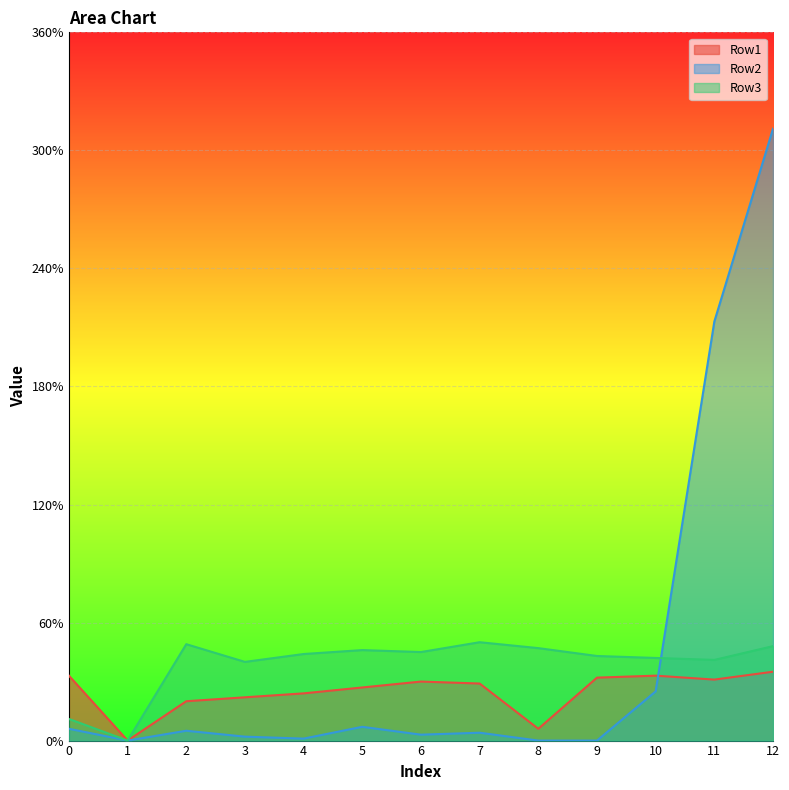

True or false: Row1 and Row2 cross at least once.

True